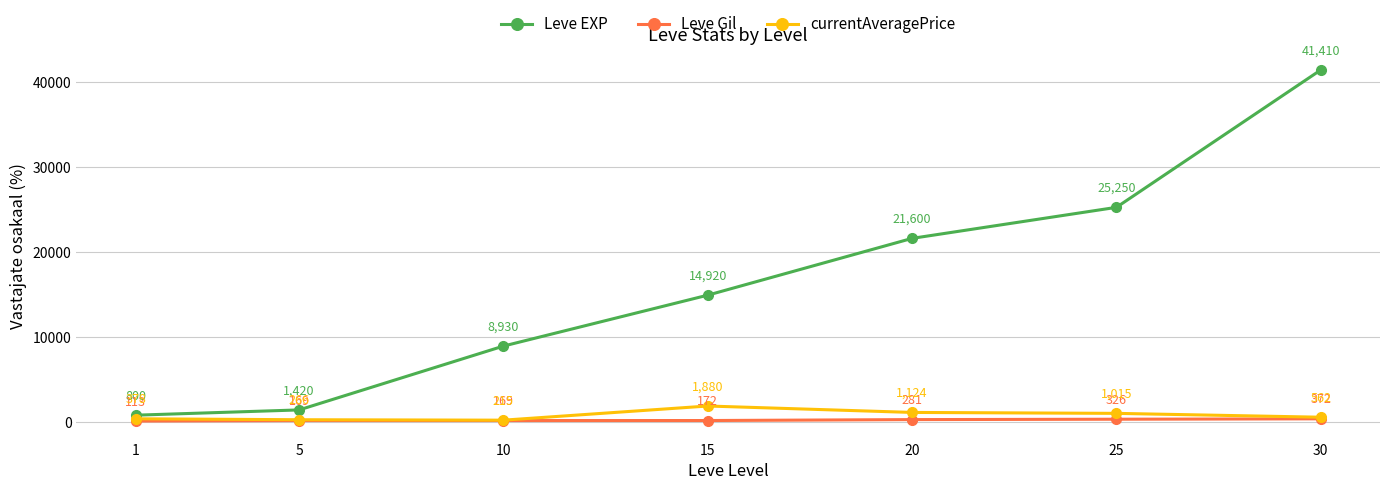

What is the value of the Leve Gil point at the 6th from the left?

326.0